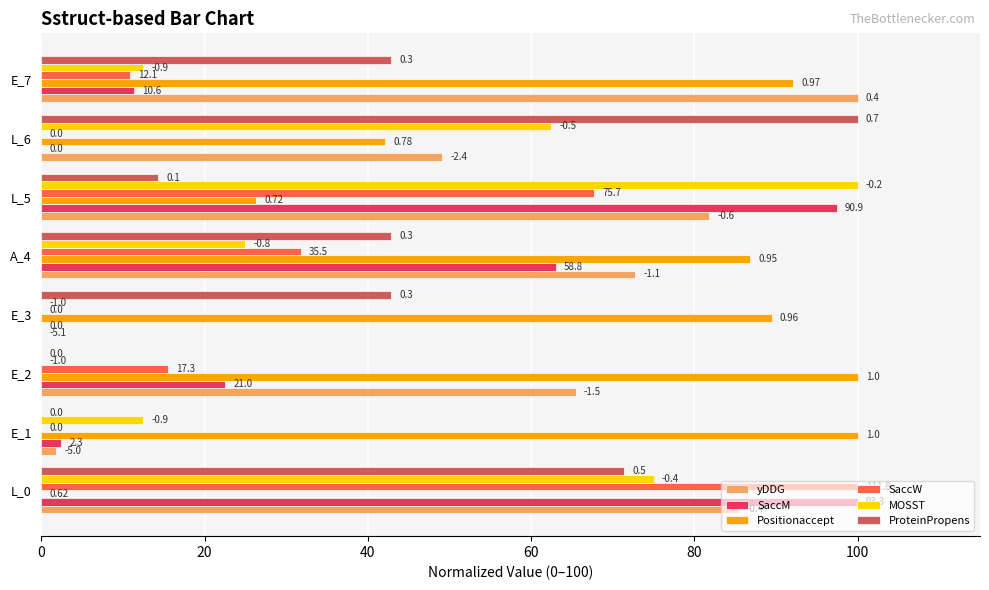

What is the difference between the second highest and minimum values in the MOSST series?

75.0